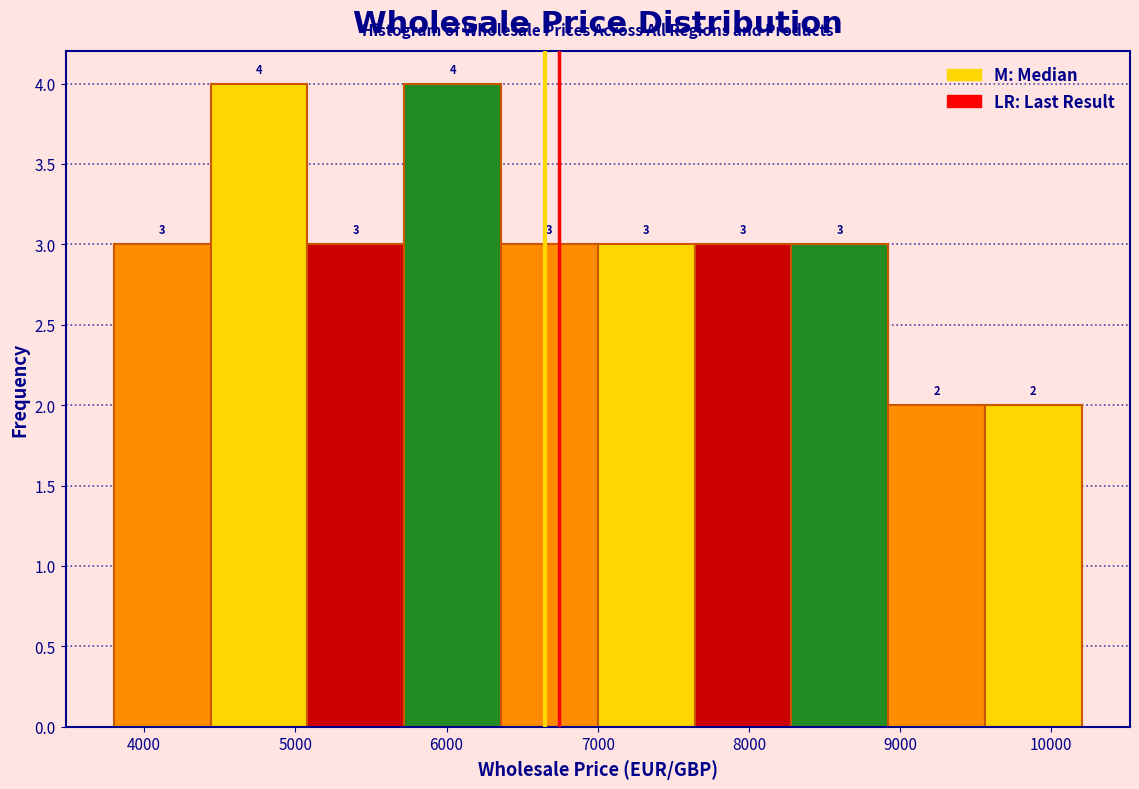

Reading left to right, transcribe this chart: for each bar, give the range it covers on the x-axis and its height. The bar edges are not printed on the chart, so give them approximately, as read against the axis.

3800 to 4440: 3
4440 to 5080: 4
5080 to 5720: 3
5720 to 6360: 4
6360 to 7000: 3
7000 to 7640: 3
7640 to 8280: 3
8280 to 8920: 3
8920 to 9560: 2
9560 to 10200: 2